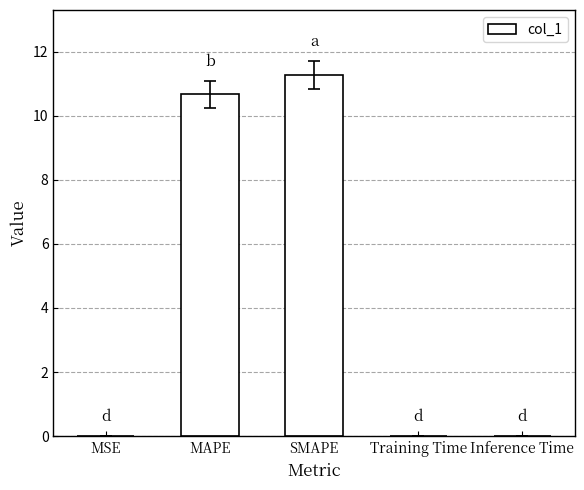

True or false: the data shows 0.0 at MSE.

True